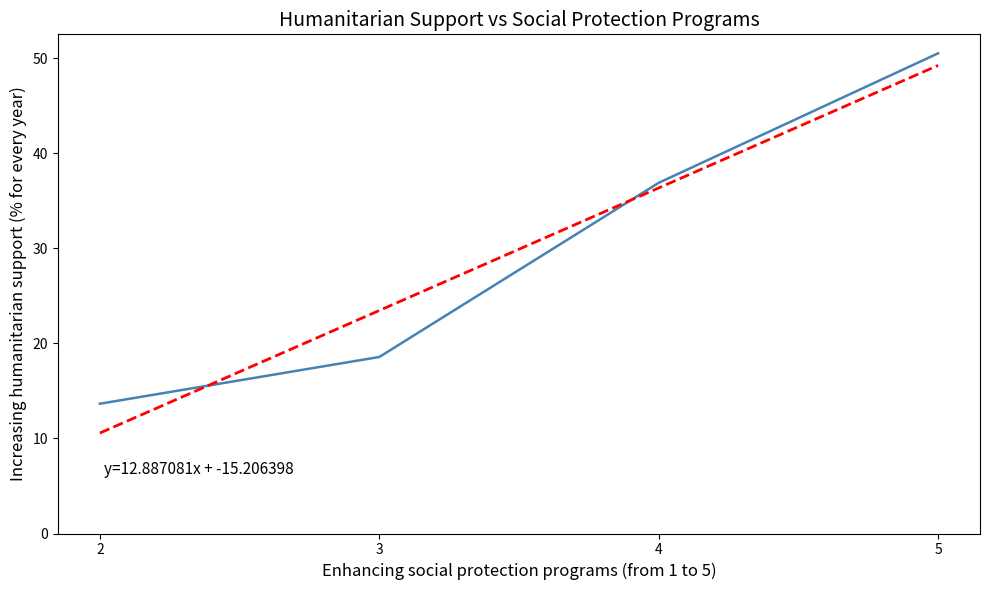

Approximately how many times larger is the value at 4 compared to 2?

2.7